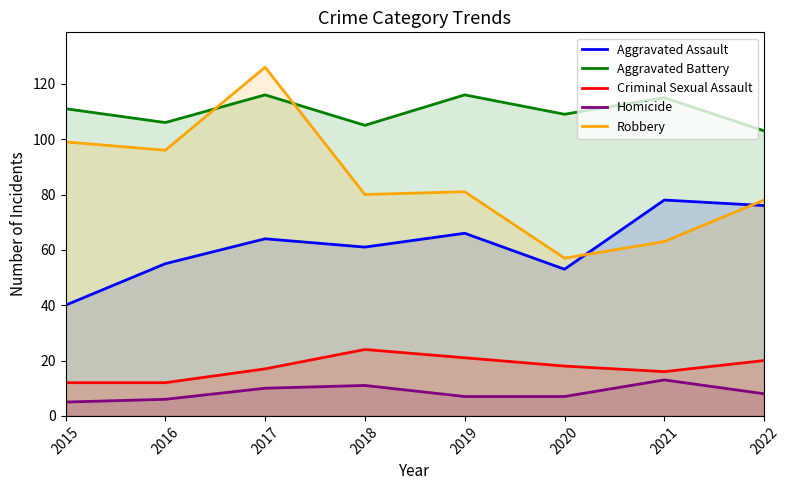

What is the minimum value for Robbery?

57